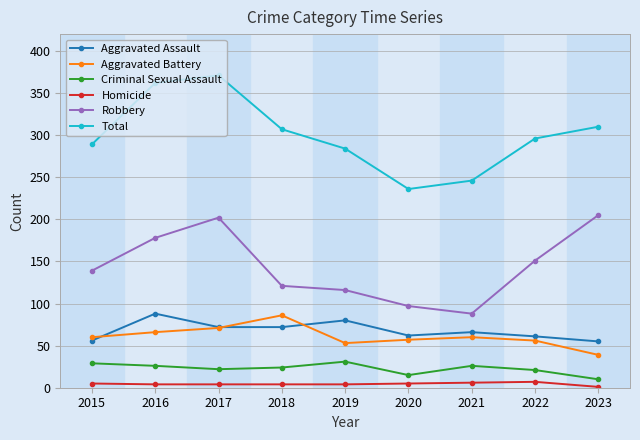

What is the sum of the Aggravated Assault values at 2021 and 2017?

138